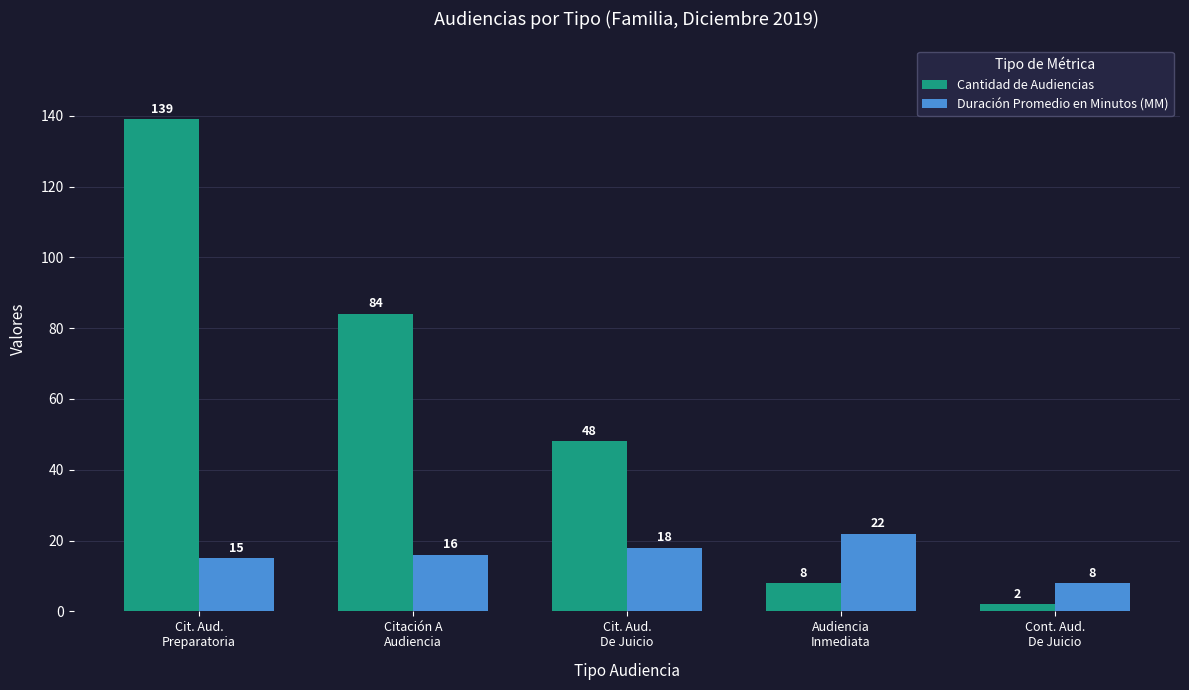

What is the label of the 5th bar from the left?

Cont. Aud.
De Juicio